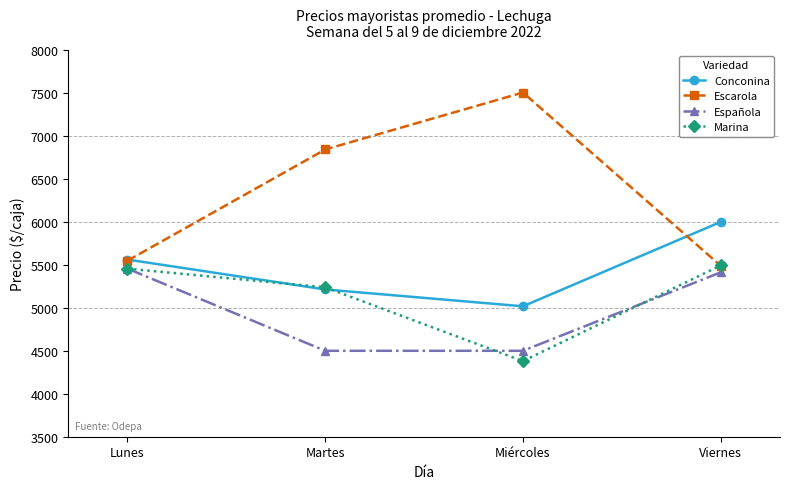

Reading right to left, list all the values displayed in this chart.

Conconina: Viernes=6000	Miércoles=5018	Martes=5214	Lunes=5562
Escarola: Viernes=5490	Miércoles=7506	Martes=6843	Lunes=5549
Española: Viernes=5413	Miércoles=4500	Martes=4500	Lunes=5456
Marina: Viernes=5493	Miércoles=4380	Martes=5239	Lunes=5456